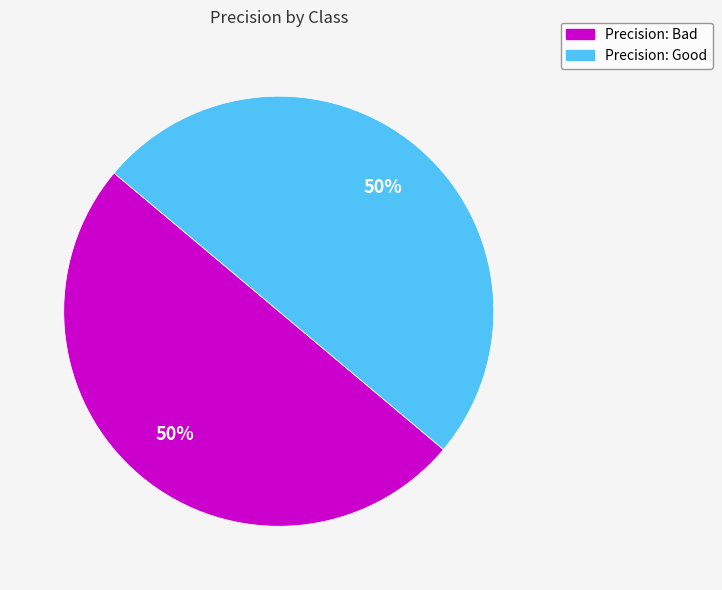

To the nearest percent, what is the average slice percentage?

50%